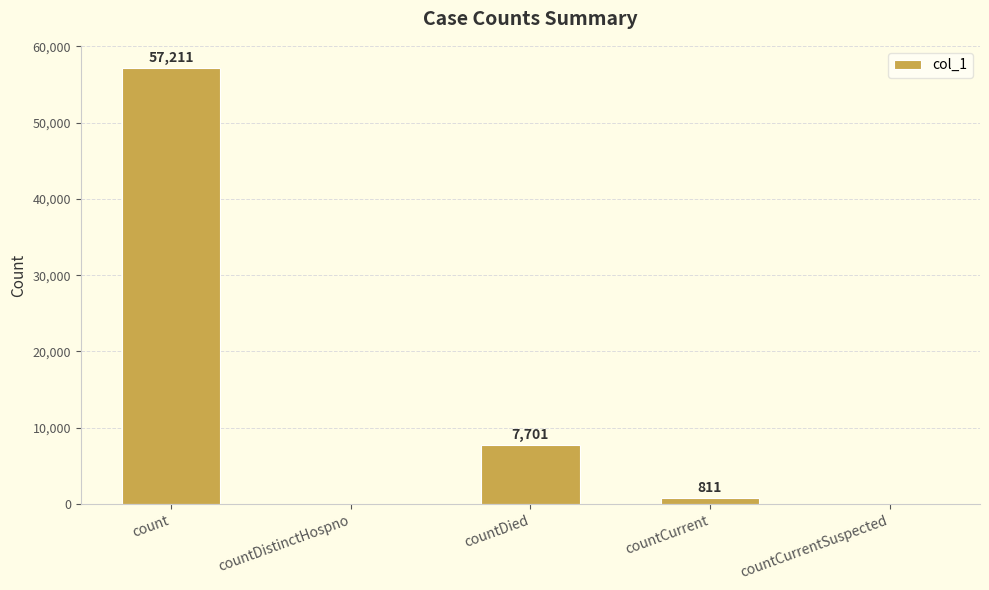

At which label does the data first exceed 811?

count